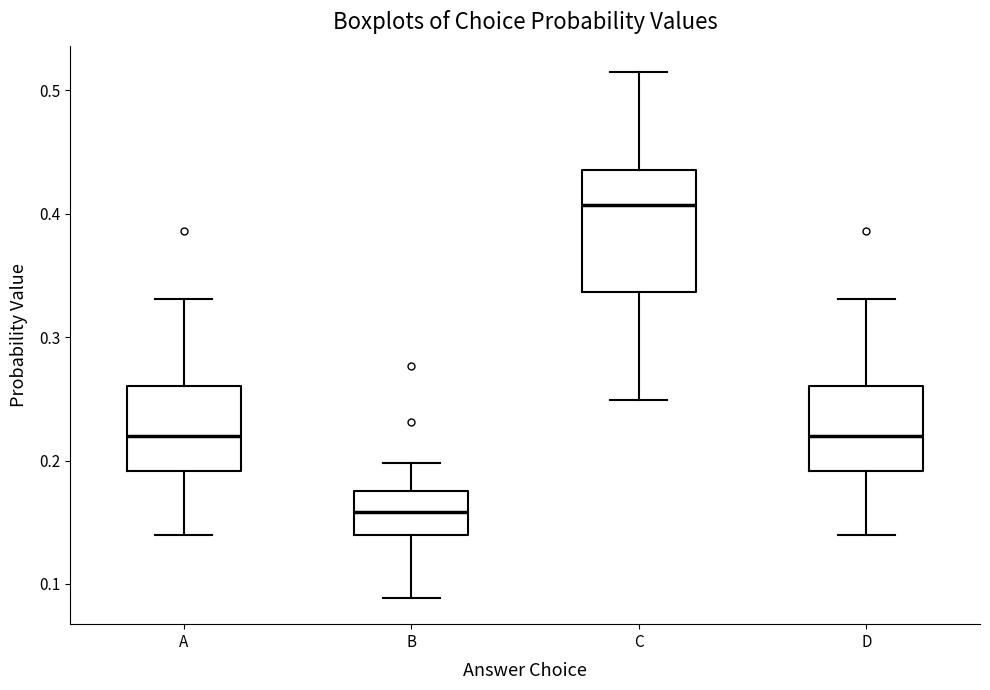

Which box has the highest median line?

C